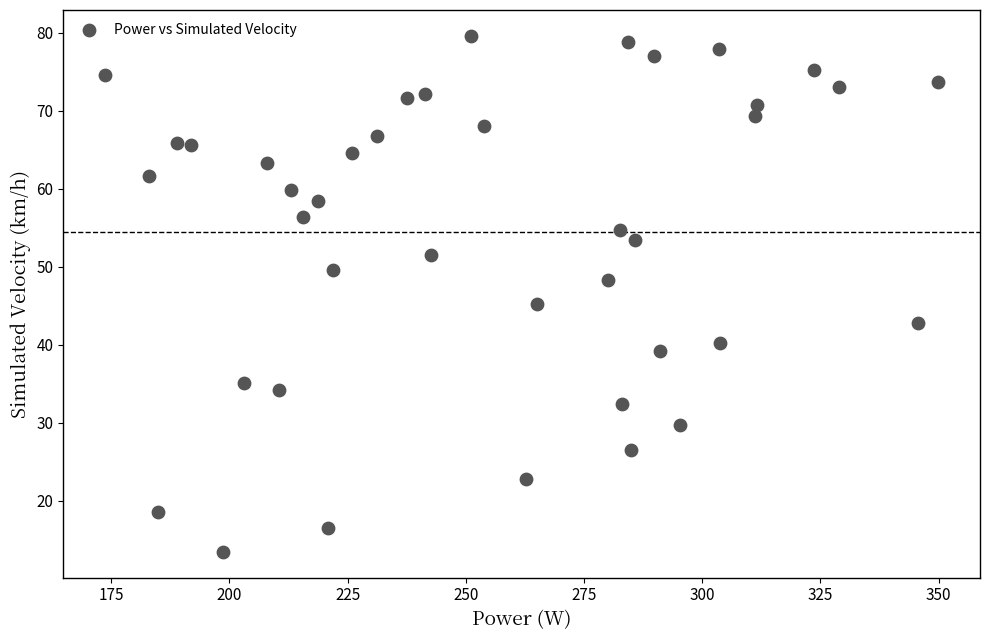

What Y value in the scatter plot is closest to 46?

45.2